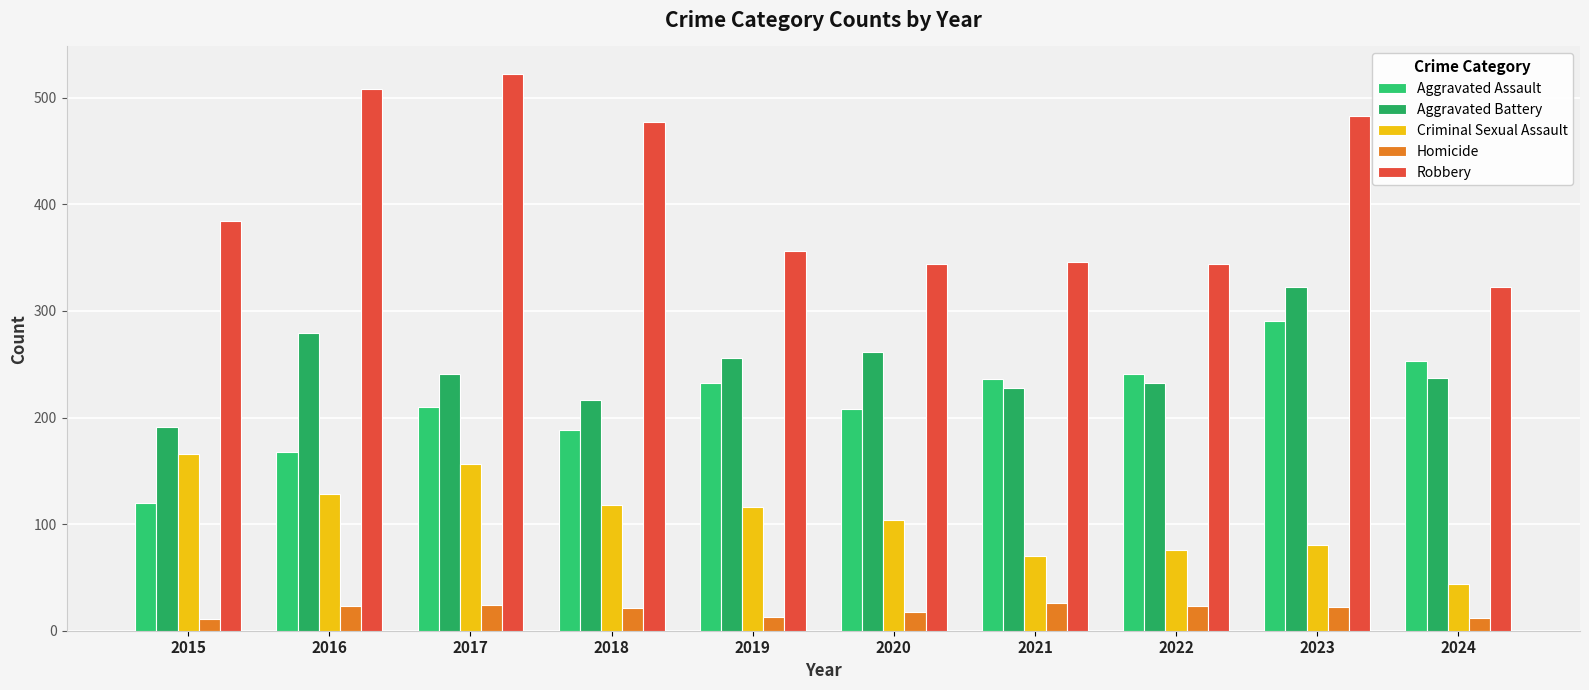

What is the value of the Criminal Sexual Assault bar at the 2nd from the left?

128